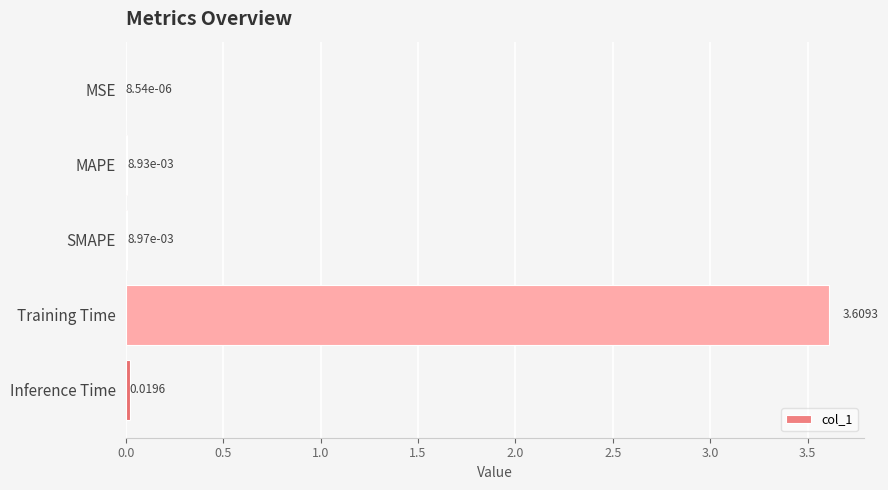

Which label corresponds to the largest value in the chart?

Training Time